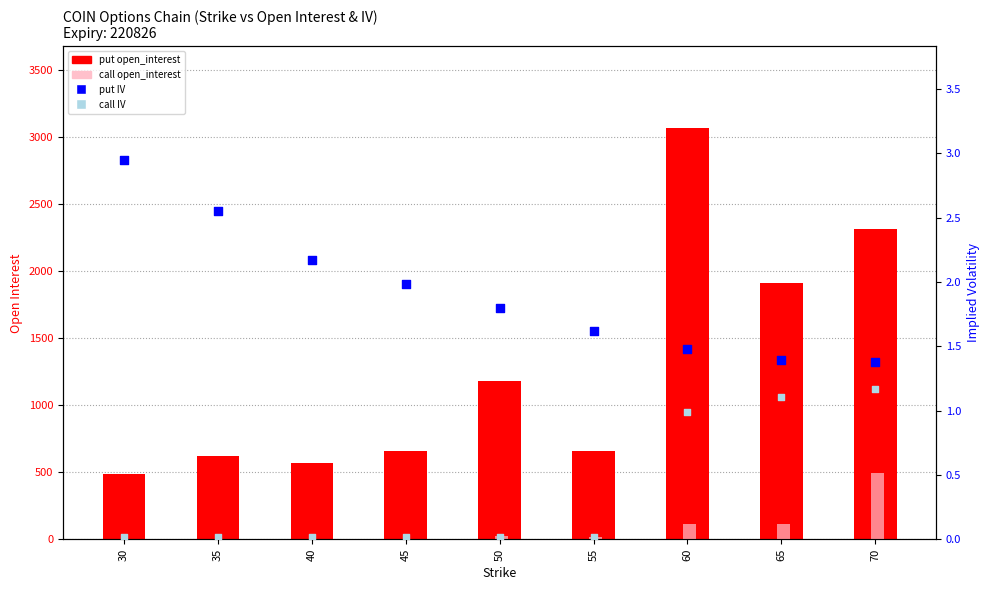

Is the value of call open_interest at 40 greater than the value of call IV at 55?

No